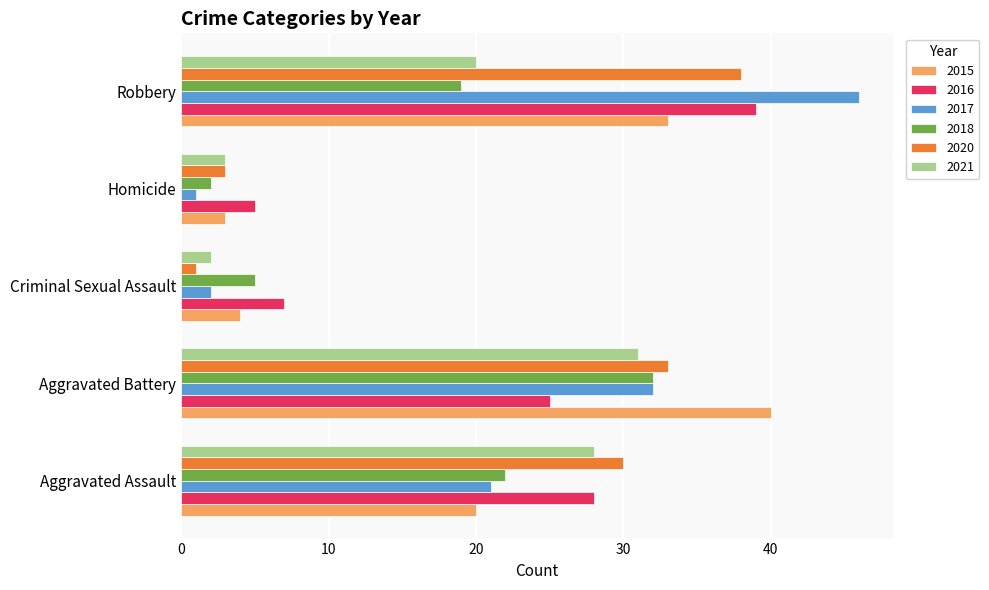

True or false: 2015 has a value of 40 at Aggravated Battery.

True